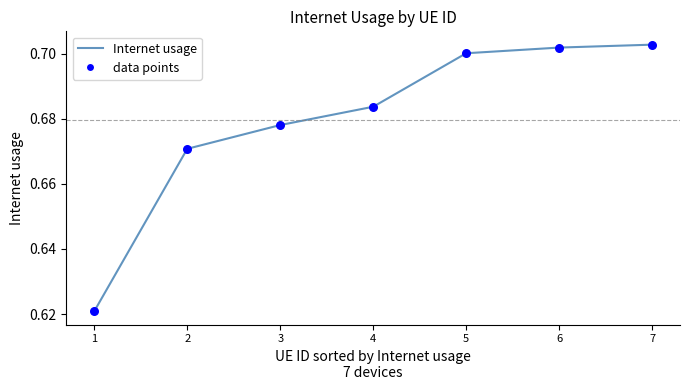

The value at 5 is 0.7. True or false?

True